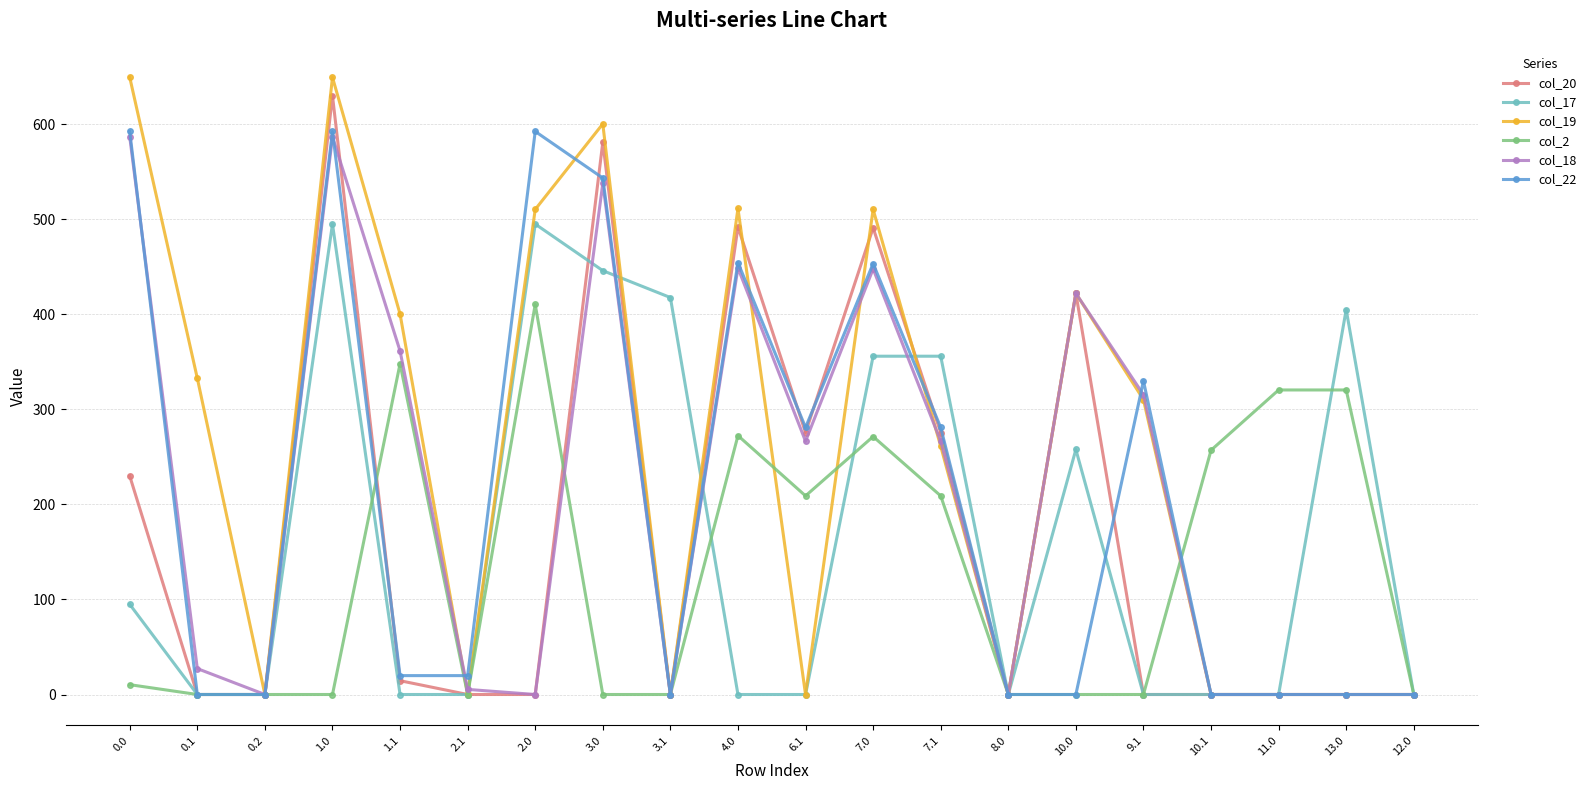

How many lines are shown in the chart?

6